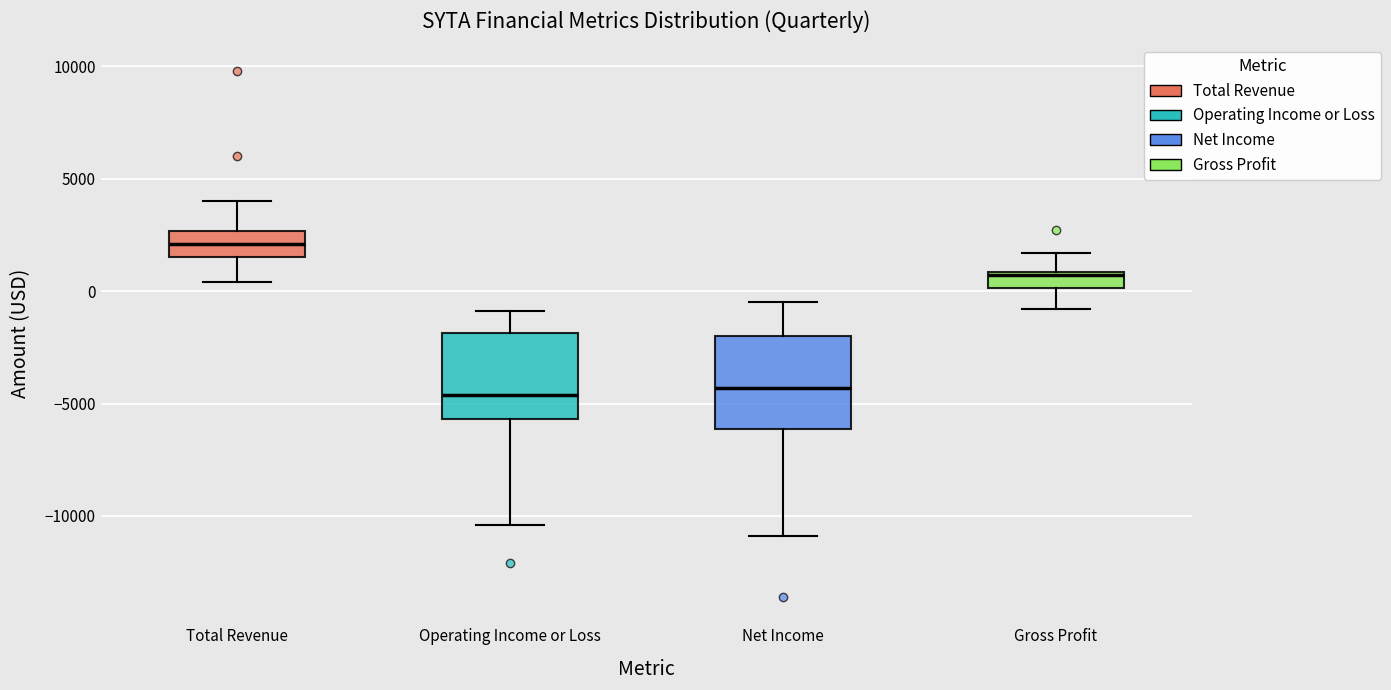

Where does the median line of the box for Total Revenue sit on the y-axis? The values are not printed on the chart, so give them approximately, as read against the axis.

2000